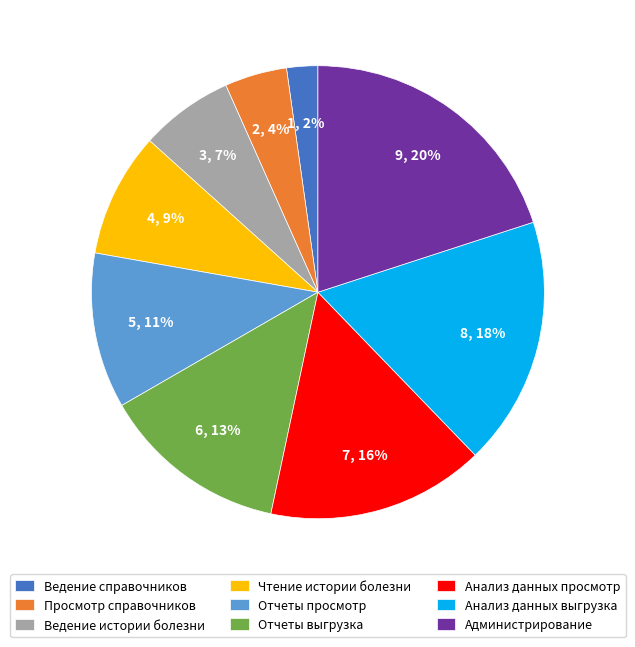

To the nearest percent, what portion does Отчеты просмотр represent?

11%